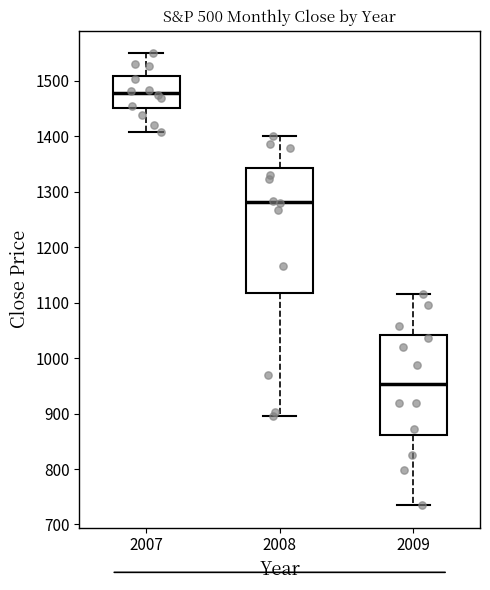

Which box has the highest median line?

2007